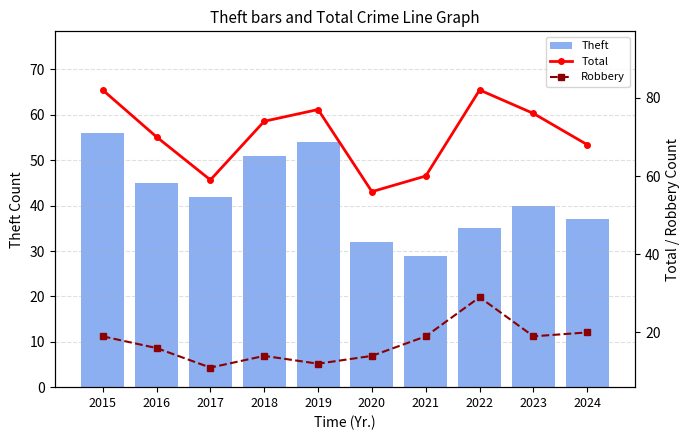

How many groups of bars are there?

10